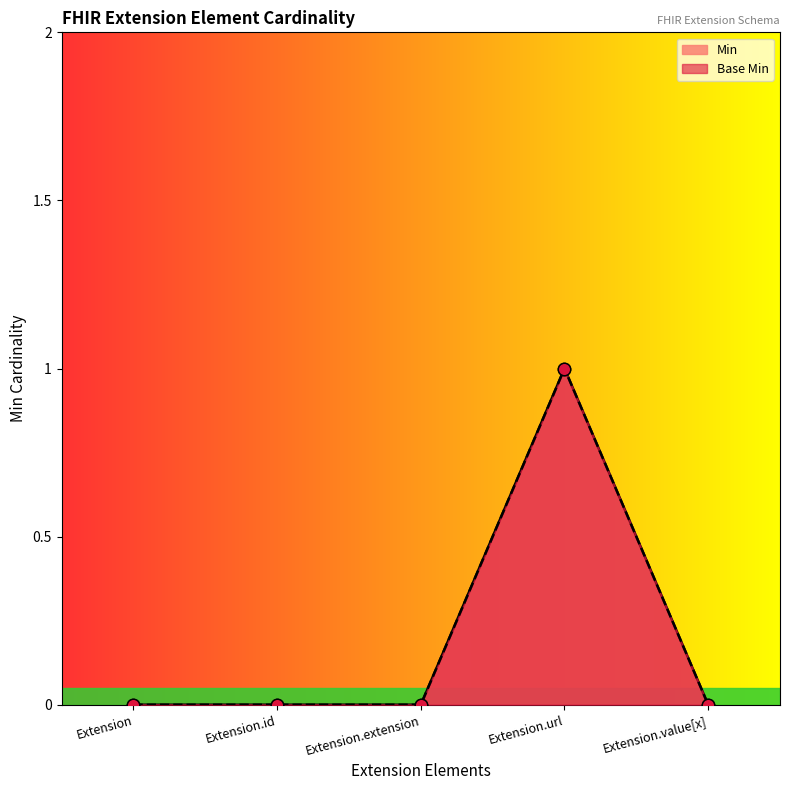

At which category is the sum across all series the highest?

Extension.url